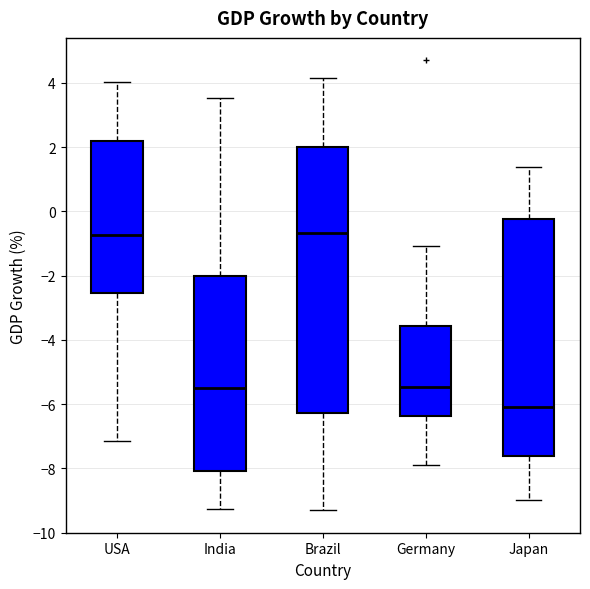

Reading left to right, read every box against the y-axis: the position of its median line, the range the box covers, and the ends of its whiskers. The values are not printed on the chart, so give them approximately, as read against the axis.

USA: median -0.8, box -2.6 to 2.2, whiskers -7.2 to 4.0
India: median -5.4, box -8.0 to -2.0, whiskers -9.2 to 3.6
Brazil: median -0.6, box -6.2 to 2.0, whiskers -9.4 to 4.2
Germany: median -5.4, box -6.4 to -3.6, whiskers -8.0 to -1.0
Japan: median -6.2, box -7.6 to -0.2, whiskers -9.0 to 1.4